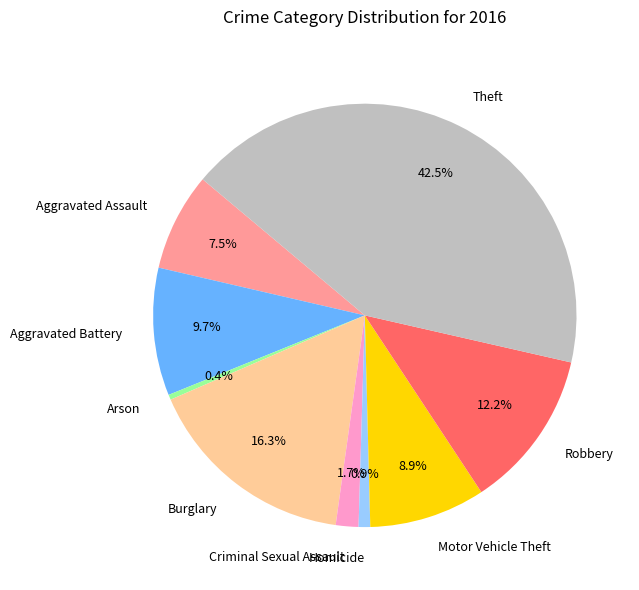

What is the ratio of the value at Burglary to the value at Aggravated Assault?

2.2